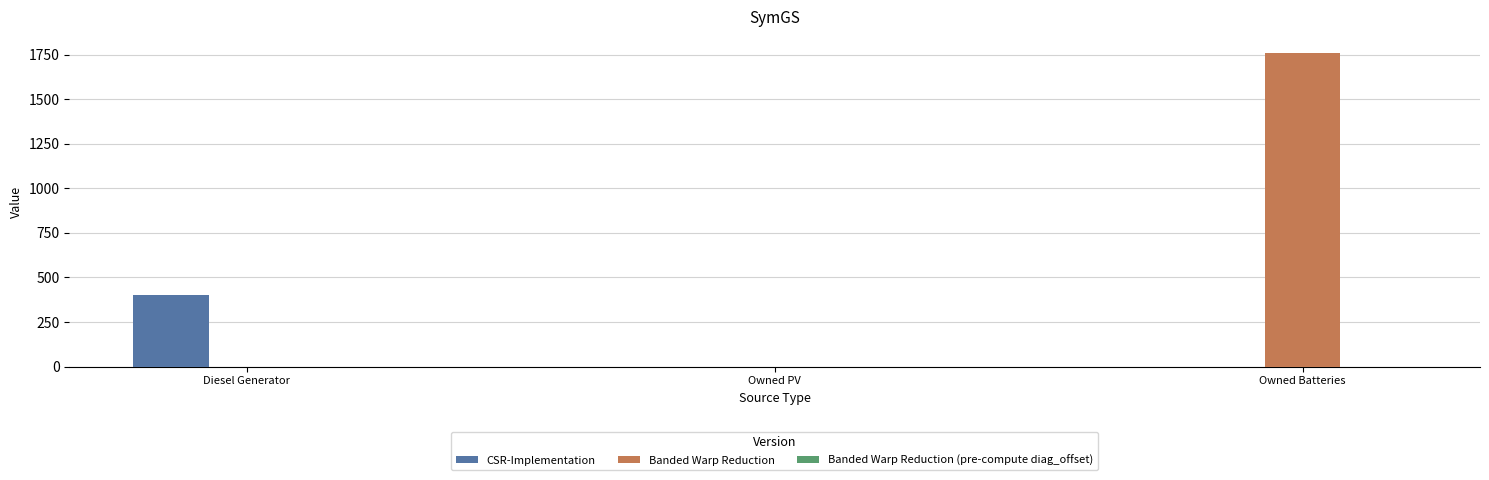

Which series has the largest total across all categories?

Banded Warp Reduction